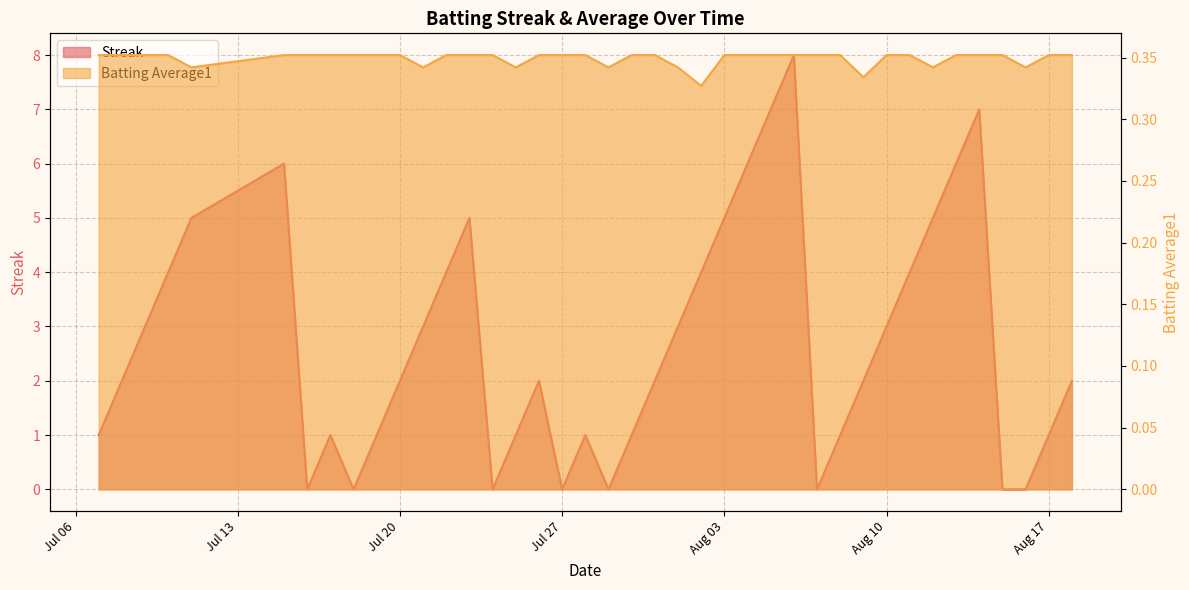

Rank the series by their maximum value, from highest to lowest.

Streak, Batting Average1